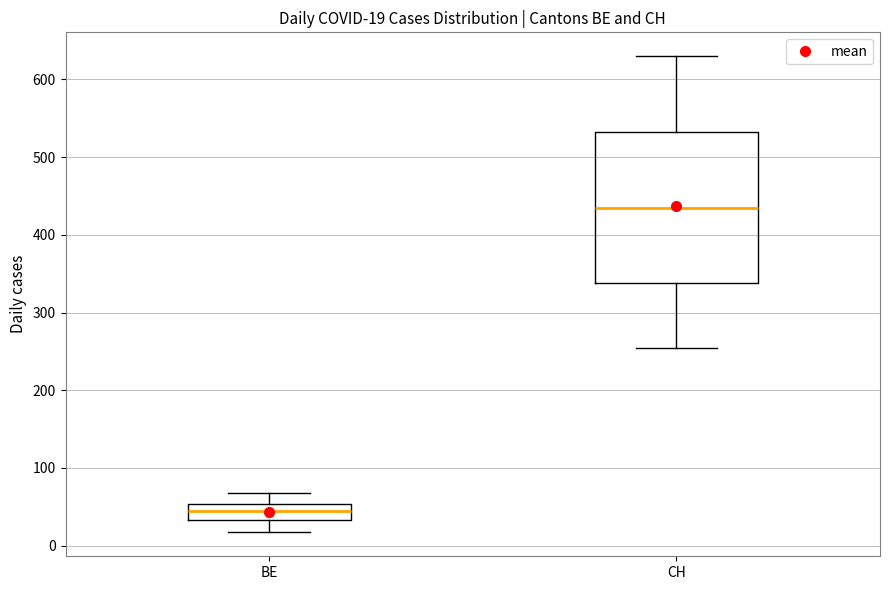

Which box is the tallest, from its lower edge to its upper edge?

CH